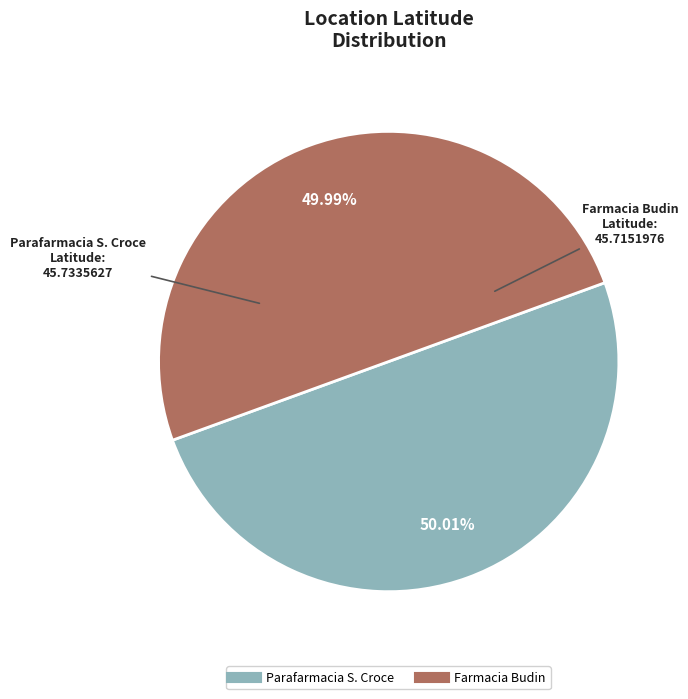

Does any single category account for the majority?

Yes